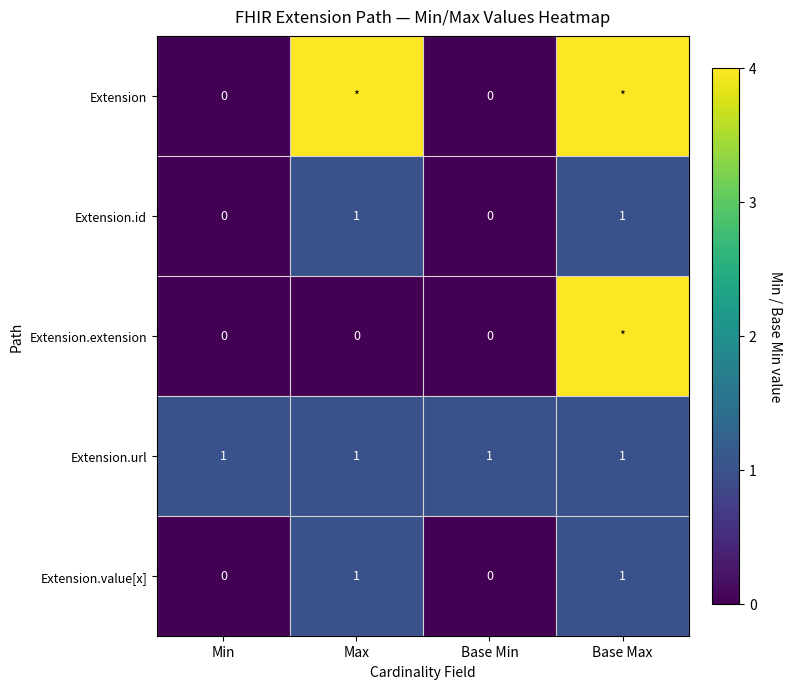

True or false: Extension.value[x] has a value of 0 at Base Min.

True